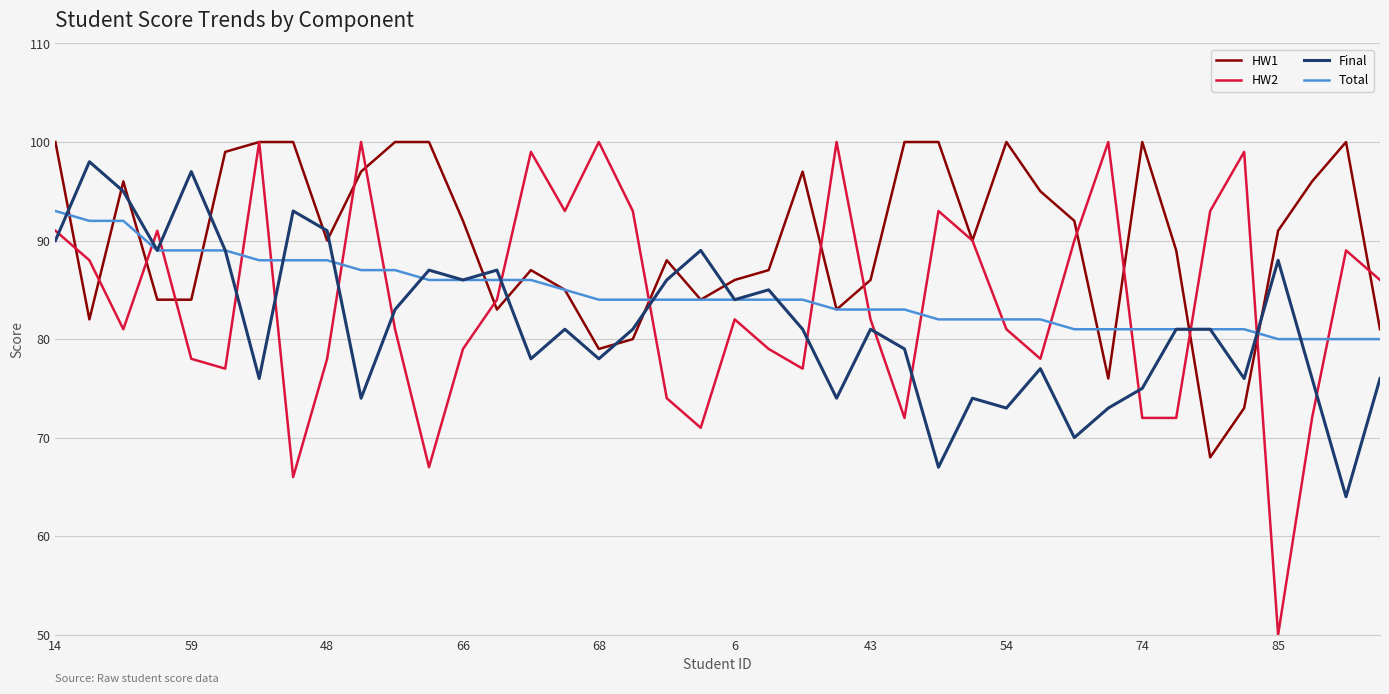

What is the difference between the maximum and minimum values in the HW1 series?

32